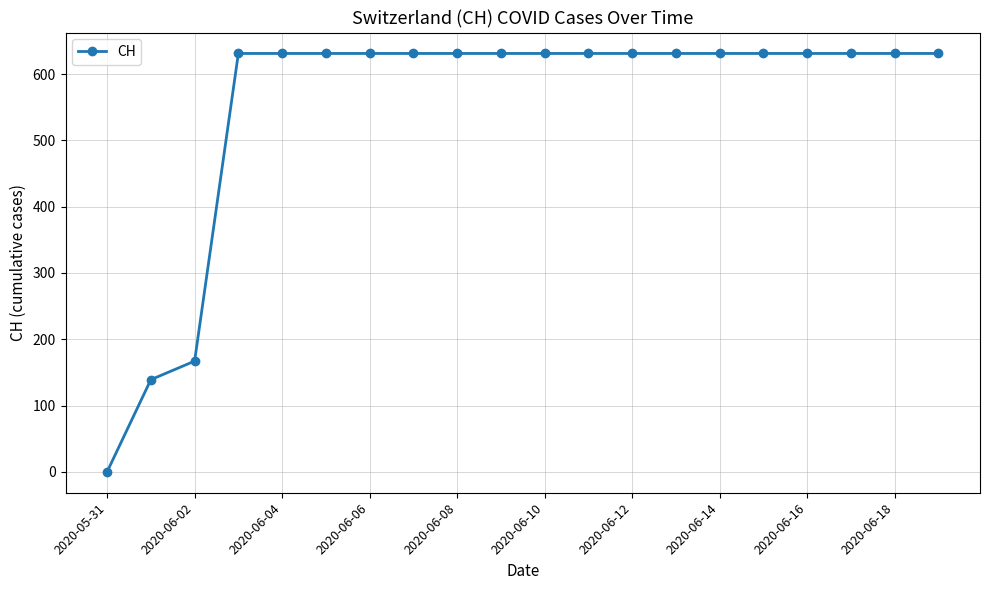

What is the greatest value displayed?

631